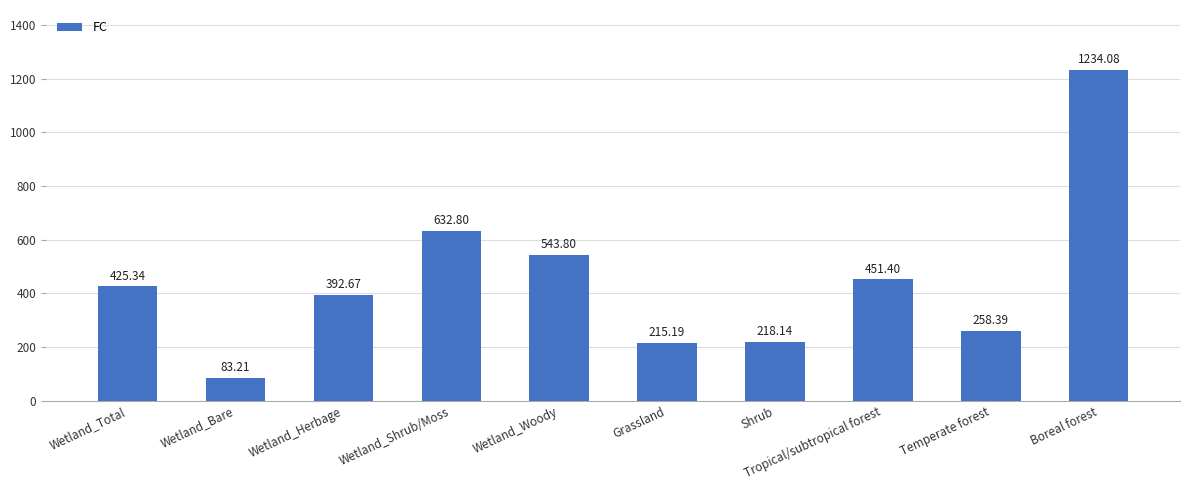

Which category has the lowest value across all series?

Wetland_Bare